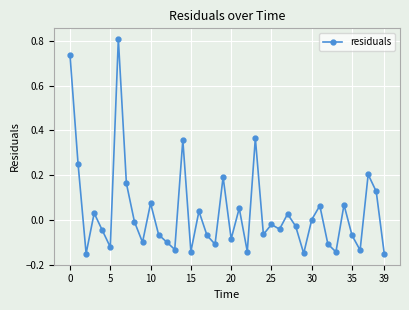

How many categories are shown in the chart?

40